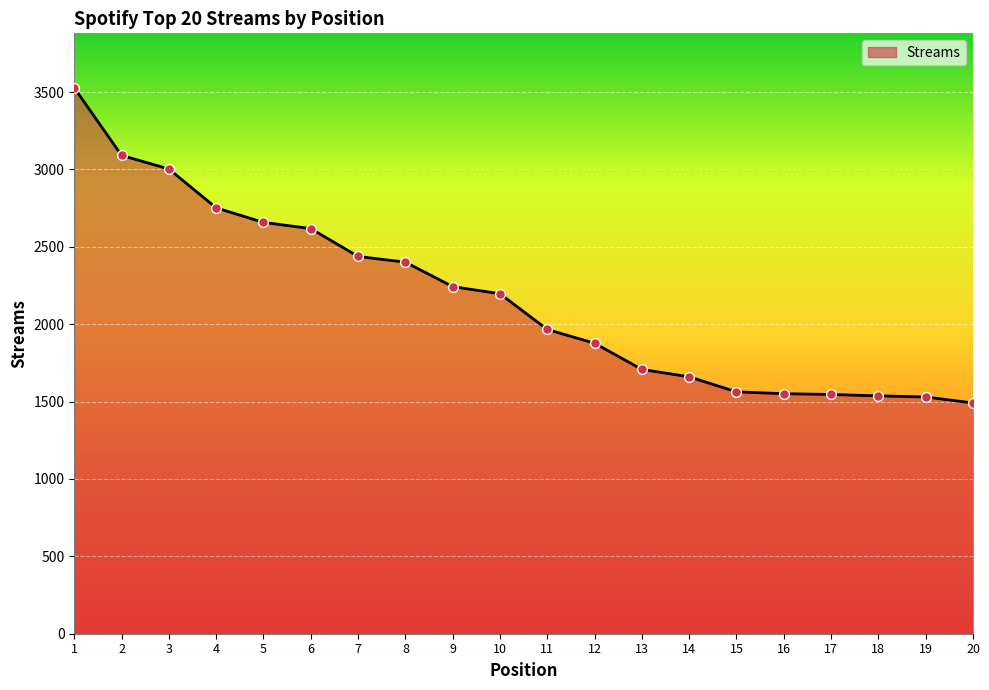

Which has a higher value, 11 or 2?

2